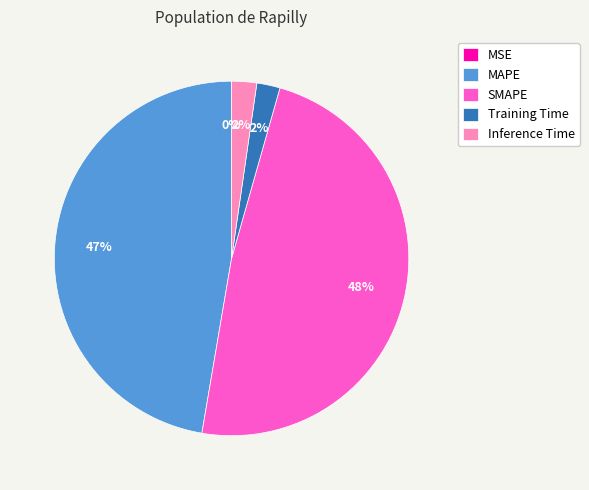

True or false: Inference Time accounts for 2% of the total.

True